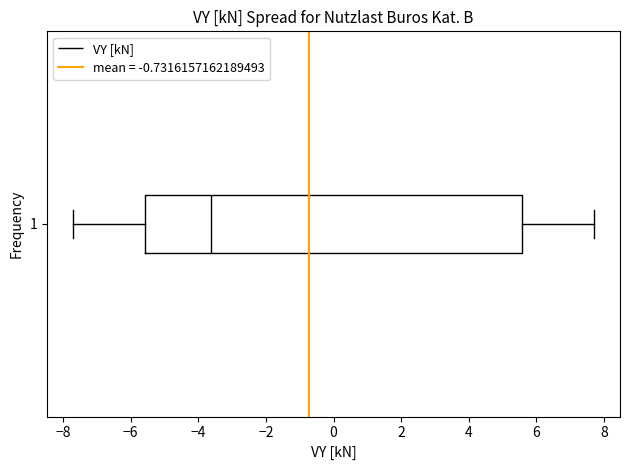

Where does the median line of the box at y = 1 sit on the x-axis? The values are not printed on the chart, so give them approximately, as read against the axis.

-3.6